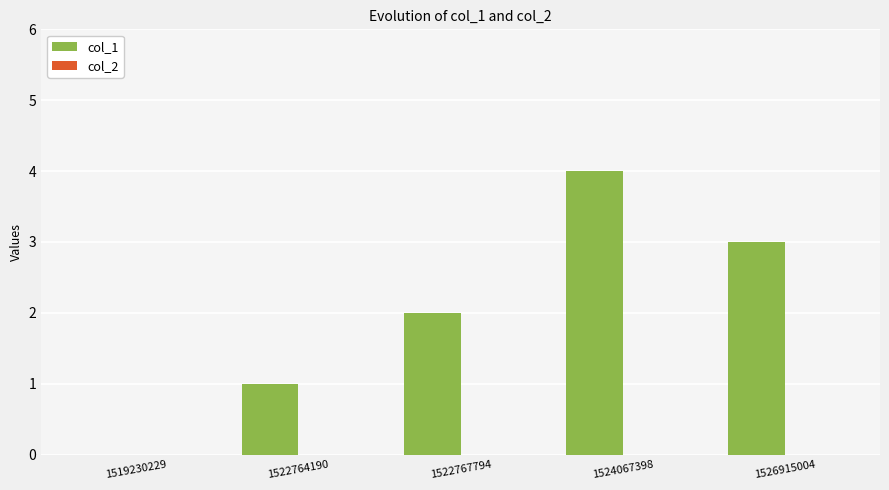

Reading left to right, transcribe all the data shown in this chart.

1519230229=0	1522764190=1	1522767794=2	1524067398=4	1526915004=3